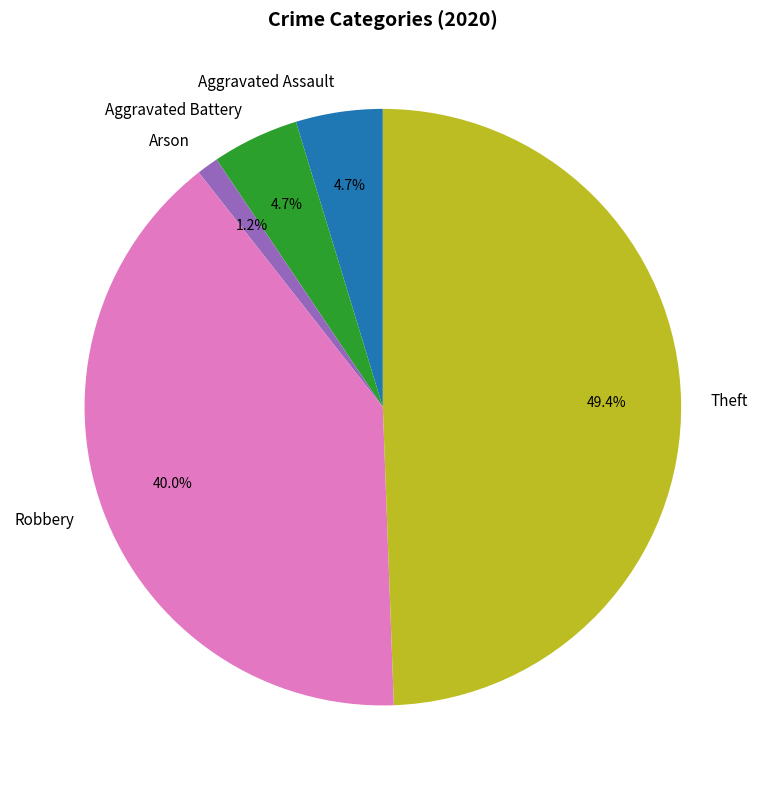

Does Robbery account for over 50% of the chart?

No